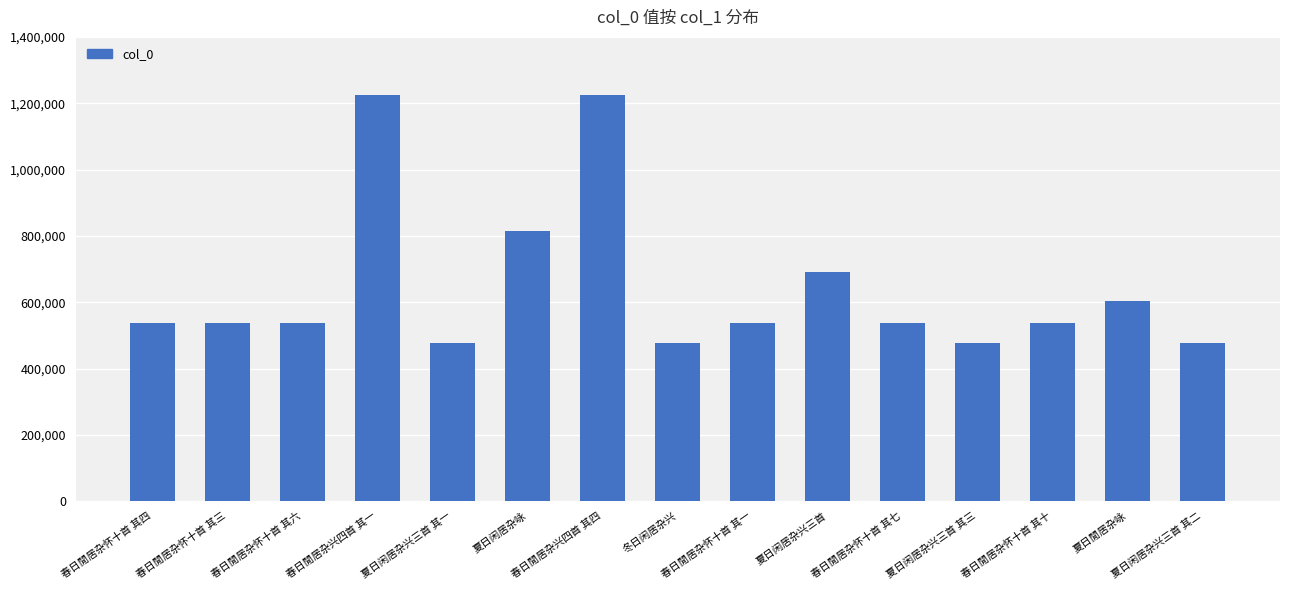

What is the smallest value displayed?

476486